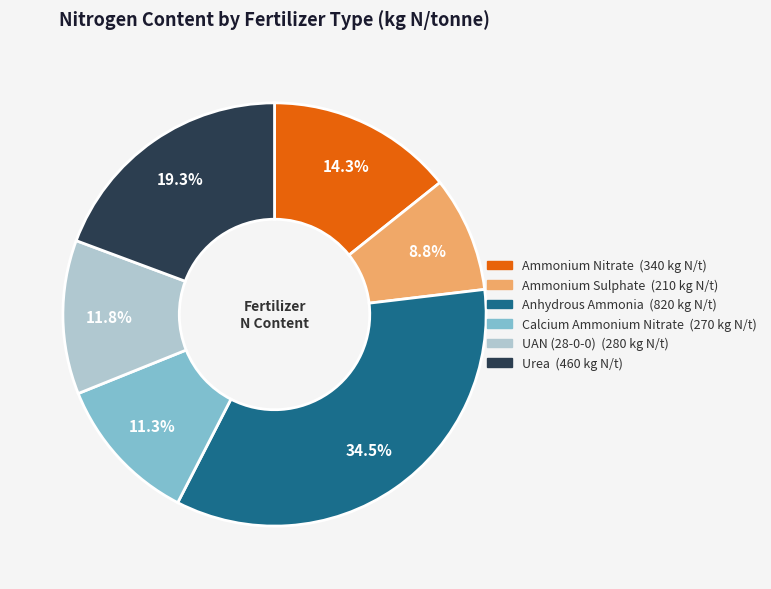

The Anhydrous Ammonia slice represents 45% of the pie. True or false?

False